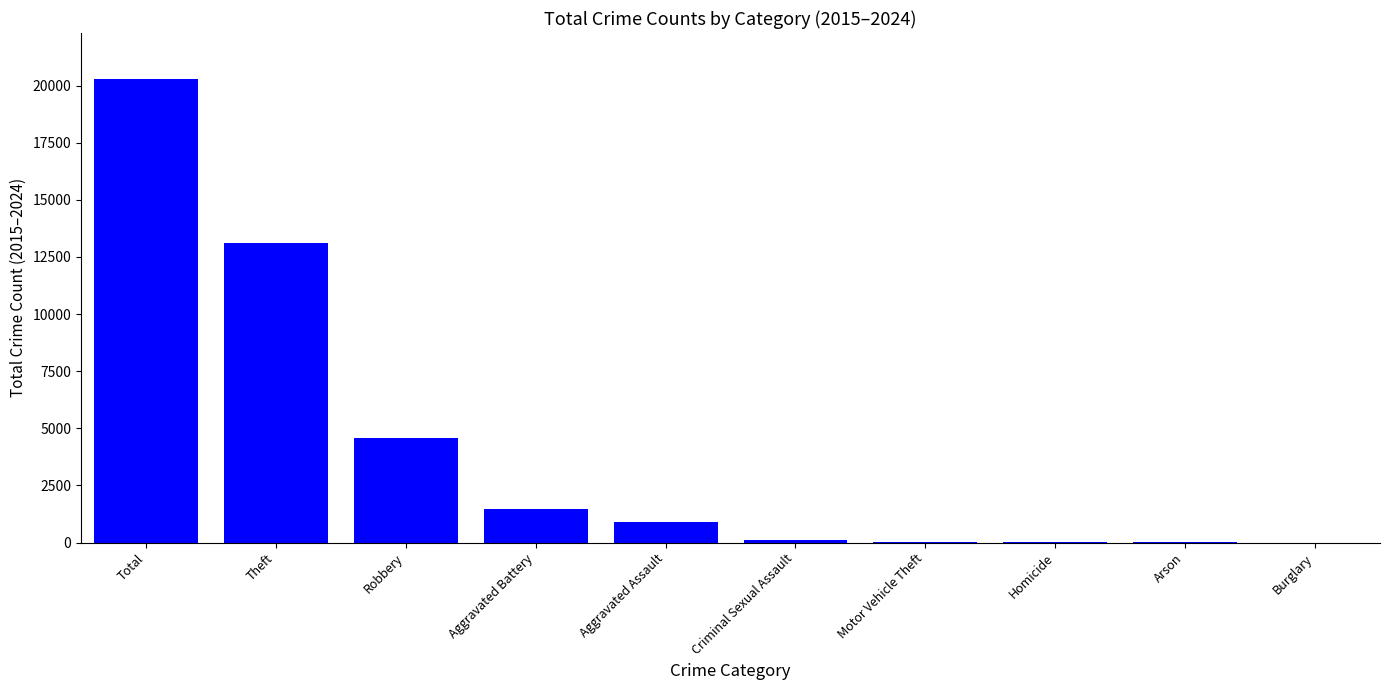

Which category has the highest value across all series?

Total